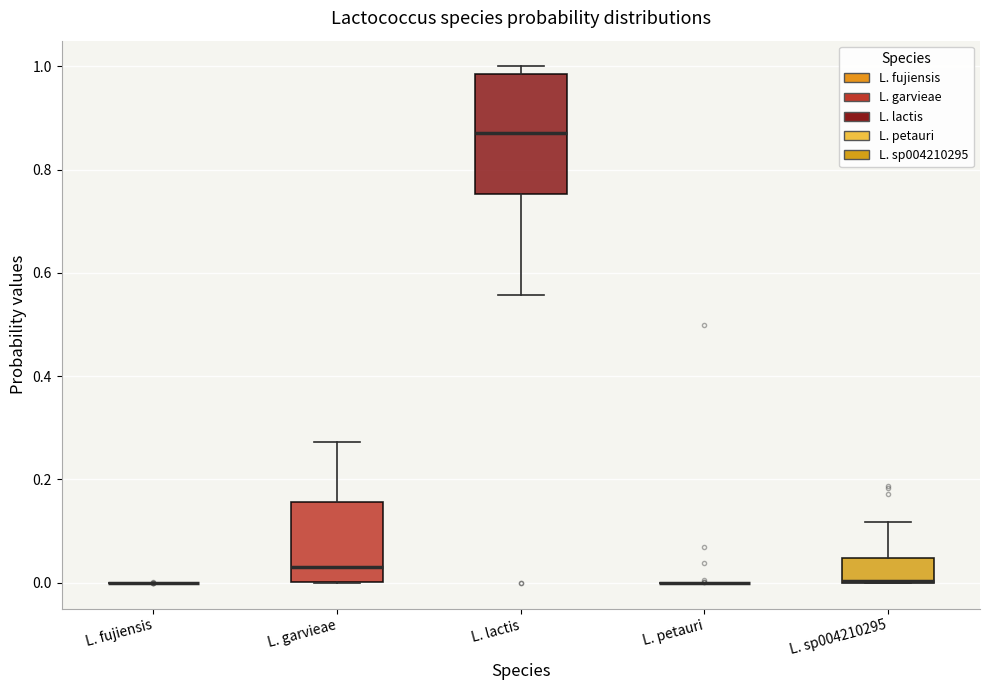

Reading left to right, read every box against the y-axis: the position of its median line, the range the box covers, and the ends of its whiskers. The values are not printed on the chart, so give them approximately, as read against the axis.

L. fujiensis: box collapsed to a line at 0.00, whiskers 0.00 to 0.00
L. garvieae: median 0.04, box 0.00 to 0.16, whiskers 0.00 to 0.28
L. lactis: median 0.88, box 0.76 to 0.98, whiskers 0.56 to 1.00
L. petauri: box collapsed to a line at 0.00, whiskers 0.00 to 0.00
L. sp004210295: median 0.00 (drawn on the box's lower edge), box 0.00 to 0.04, whiskers 0.00 to 0.12